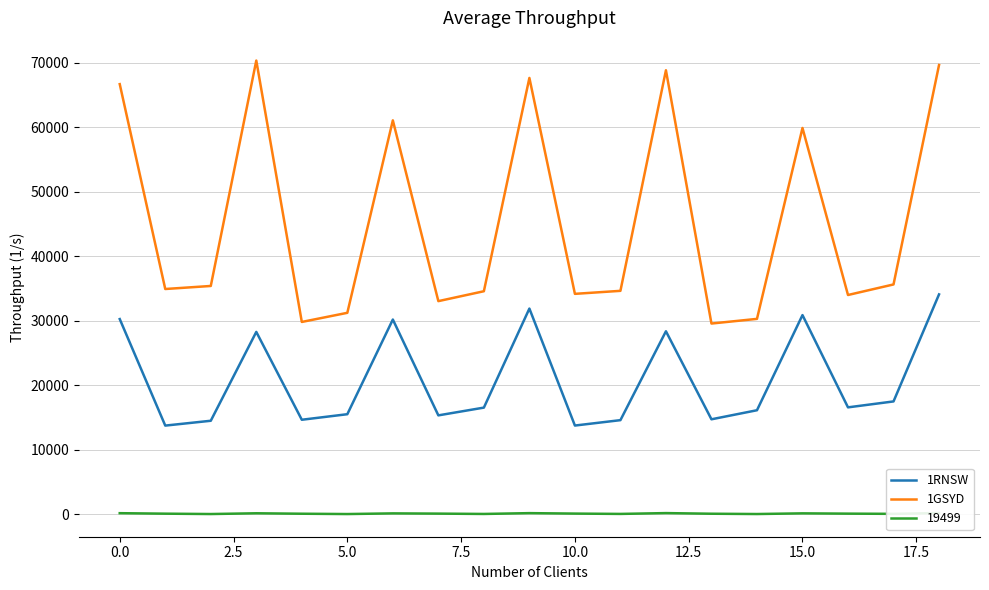

What is the maximum value for 1RNSW?

34085